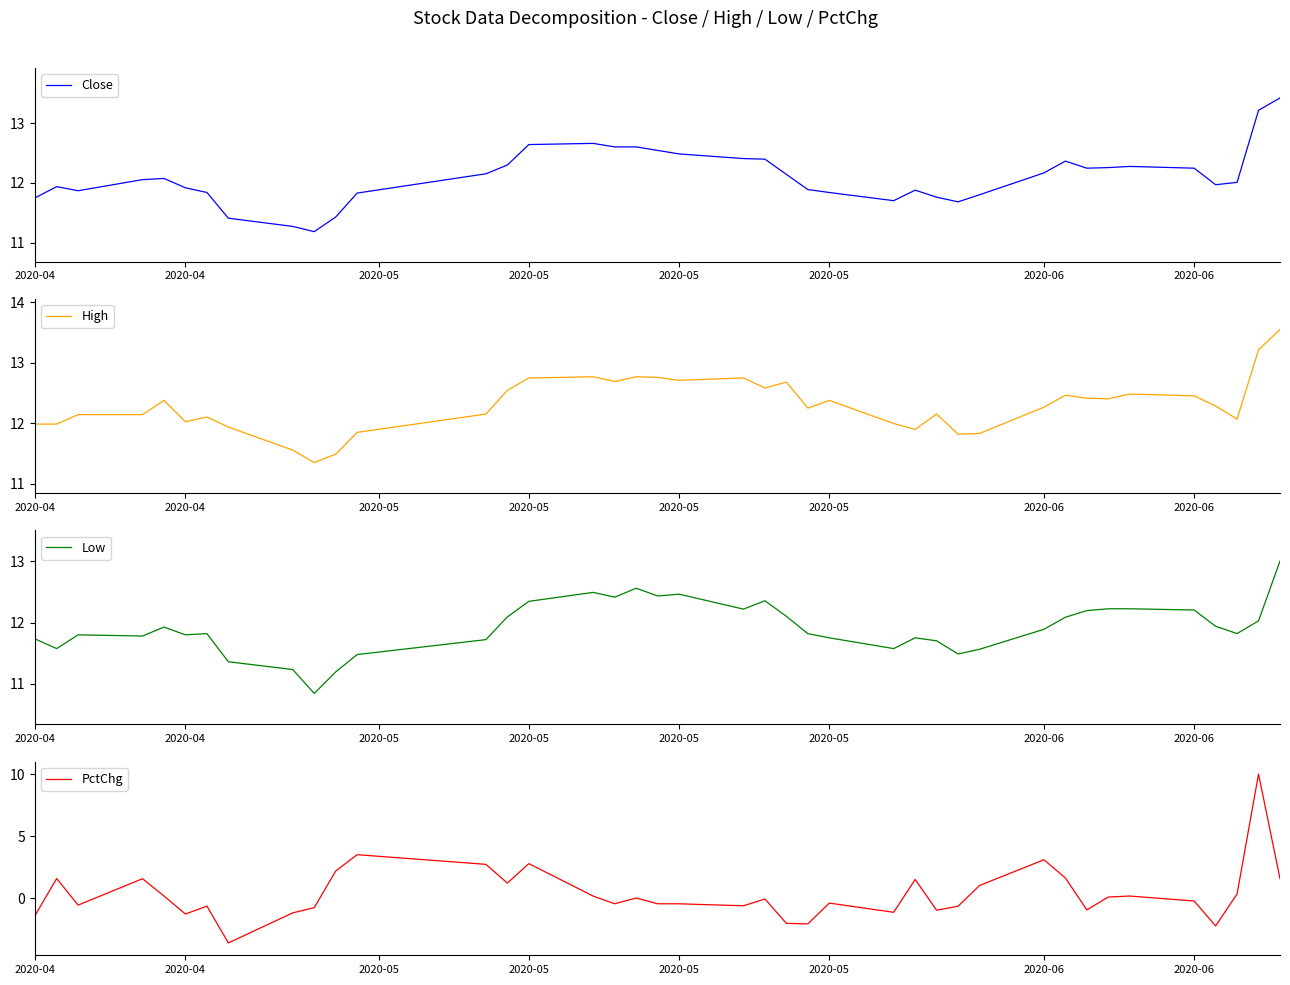

Reading left to right, extract all data points from this chart.

Close: 11.8	11.9	11.9	12.1	12.1	11.9	11.8	11.4	11.3	11.2	11.4	11.8	12.2	12.3	12.6	12.7	12.6	12.6	12.5	12.5	12.4	12.4	12.1	11.9	11.8	11.7	11.9	11.8	11.7	11.8	12.2	12.4	12.2	12.3	12.3	12.2	12.0	12.0	13.2	13.4
High: 12.0	12.0	12.1	12.1	12.4	12.0	12.1	11.9	11.6	11.4	11.5	11.8	12.2	12.5	12.7	12.8	12.7	12.8	12.8	12.7	12.7	12.6	12.7	12.3	12.4	12.0	11.9	12.2	11.8	11.8	12.3	12.5	12.4	12.4	12.5	12.5	12.3	12.1	13.2	13.5
Low: 11.7	11.6	11.8	11.8	11.9	11.8	11.8	11.4	11.2	10.8	11.2	11.5	11.7	12.1	12.3	12.5	12.4	12.6	12.4	12.5	12.2	12.4	12.1	11.8	11.8	11.6	11.8	11.7	11.5	11.6	11.9	12.1	12.2	12.2	12.2	12.2	11.9	11.8	12.0	13.0
PctChg: -1.4	1.6	-0.6	1.6	0.2	-1.3	-0.7	-3.6	-1.2	-0.8	2.2	3.5	2.7	1.2	2.8	0.2	-0.5	0.0	-0.5	-0.5	-0.6	-0.1	-2.0	-2.1	-0.4	-1.2	1.5	-1.0	-0.7	1.0	3.1	1.6	-1.0	0.1	0.2	-0.2	-2.3	0.3	10.0	1.6